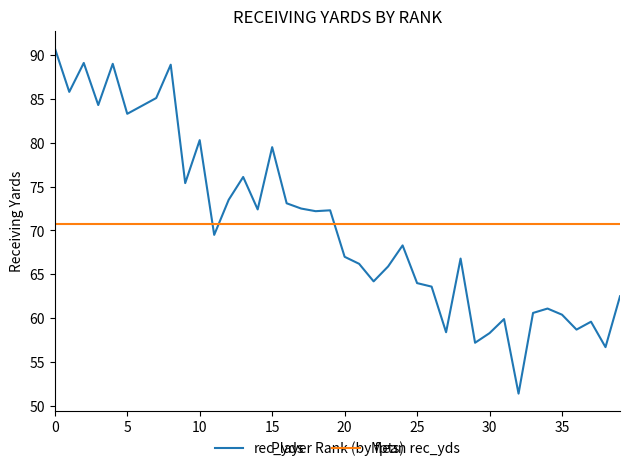

How many data points does each series have?

40